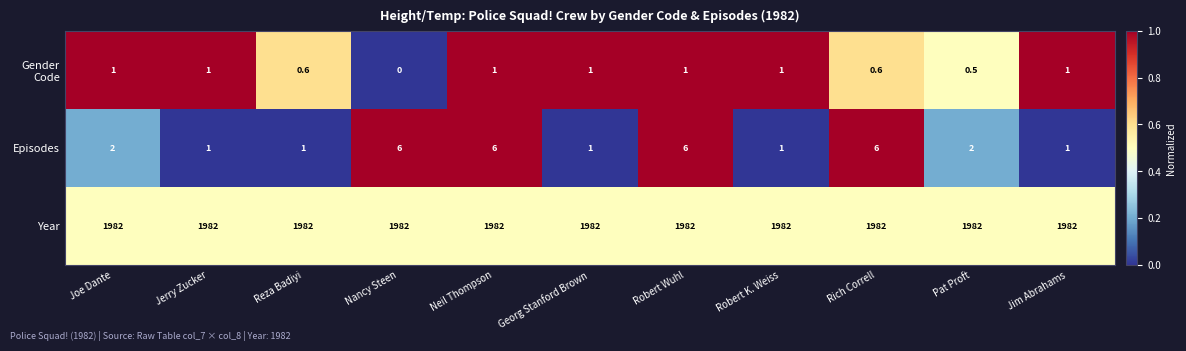

What value does the Episodes series have at Robert K. Weiss?

1.0